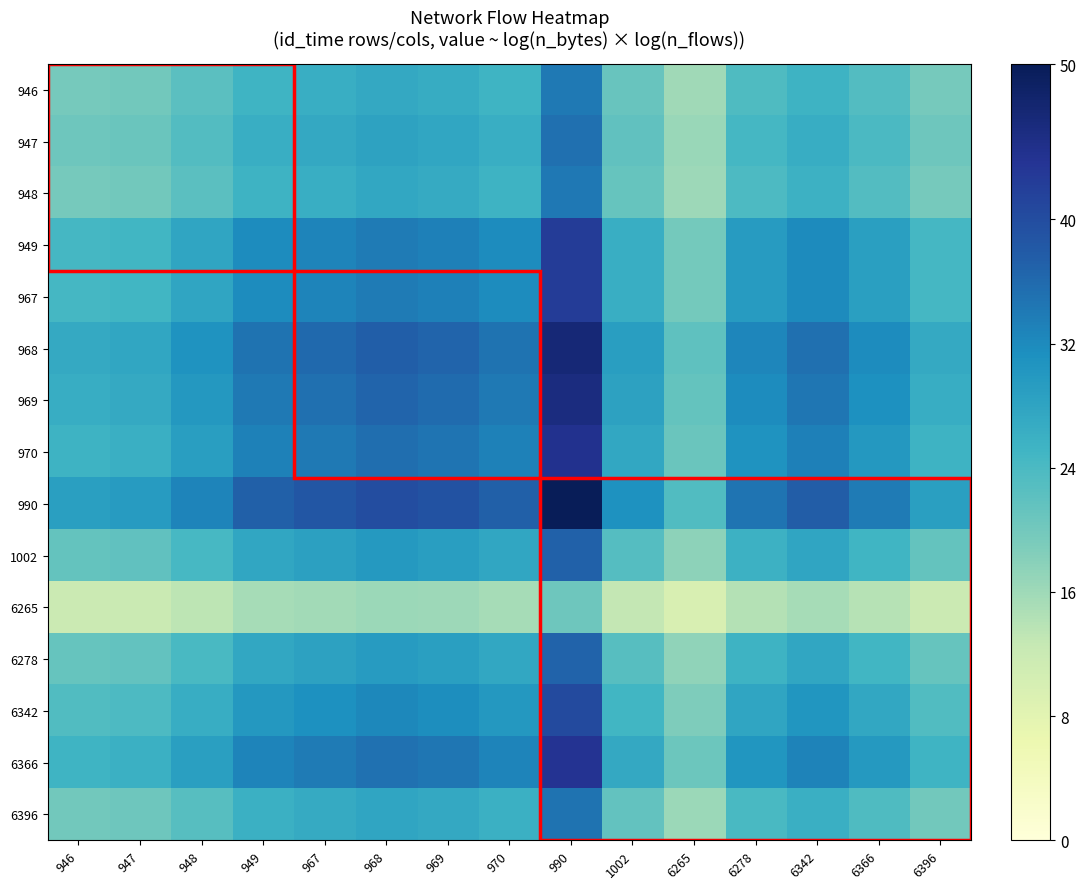

Reading right to left, extract all data points from this chart.

946: 6396=19.6	6366=23.1	6342=25.5	6278=23.6	6265=15.9	1002=21.1	990=34.0	970=25.4	969=26.7	968=27.2	967=26.2	949=25.4	948=22.3	947=20.0	946=19.6
947: 6396=20.4	6366=23.9	6342=26.5	6278=24.4	6265=16.5	1002=21.9	990=35.3	970=26.3	969=27.7	968=28.2	967=27.2	949=26.3	948=23.1	947=20.8	946=20.4
948: 6396=19.7	6366=23.2	6342=25.7	6278=23.7	6265=16.0	1002=21.2	990=34.2	970=25.5	969=26.8	968=27.4	967=26.3	949=25.5	948=22.4	947=20.1	946=19.7
949: 6396=24.5	6366=28.8	6342=31.9	6278=29.4	6265=19.9	1002=26.3	990=42.4	970=31.6	969=33.3	968=34.0	967=32.7	949=31.6	948=27.8	947=25.0	946=24.5
967: 6396=24.5	6366=28.8	6342=31.9	6278=29.4	6265=19.9	1002=26.3	990=42.4	970=31.7	969=33.3	968=34.0	967=32.7	949=31.7	948=27.8	947=25.0	946=24.5
968: 6396=27.0	6366=31.8	6342=35.2	6278=32.4	6265=22.0	1002=29.0	990=46.8	970=34.9	969=36.7	968=37.5	967=36.1	949=34.9	948=30.7	947=27.6	946=27.0
969: 6396=26.4	6366=31.1	6342=34.4	6278=31.7	6265=21.5	1002=28.4	990=45.8	970=34.2	969=35.9	968=36.7	967=35.3	949=34.2	948=30.0	947=27.0	946=26.4
970: 6396=25.6	6366=30.1	6342=33.3	6278=30.7	6265=20.8	1002=27.5	990=44.3	970=33.0	969=34.7	968=35.5	967=34.1	949=33.0	948=29.0	947=26.1	946=25.6
990: 6396=28.8	6366=33.9	6342=37.5	6278=34.6	6265=23.4	1002=31.0	990=50.0	970=37.3	969=39.2	968=40.0	967=38.5	949=37.3	948=32.8	947=29.4	946=28.8
1002: 6396=21.4	6366=25.2	6342=27.9	6278=25.7	6265=17.4	1002=23.0	990=37.1	970=27.7	969=29.1	968=29.7	967=28.6	949=27.7	948=24.3	947=21.8	946=21.4
6265: 6396=11.8	6366=13.9	6342=15.4	6278=14.2	6265=9.6	1002=12.7	990=20.5	970=15.3	969=16.1	968=16.4	967=15.8	949=15.3	948=13.4	947=12.1	946=11.8
6278: 6396=21.2	6366=25.0	6342=27.6	6278=25.5	6265=17.2	1002=22.8	990=36.8	970=27.4	969=28.8	968=29.5	967=28.3	949=27.4	948=24.1	947=21.7	946=21.2
6342: 6396=23.3	6366=27.3	6342=30.3	6278=27.9	6265=18.9	1002=25.0	990=40.3	970=30.1	969=31.6	968=32.3	967=31.1	949=30.1	948=26.4	947=23.7	946=23.3
6366: 6396=25.3	6366=29.8	6342=33.0	6278=30.4	6265=20.6	1002=27.2	990=43.9	970=32.7	969=34.4	968=35.1	967=33.8	949=32.7	948=28.8	947=25.8	946=25.3
6396: 6396=20.1	6366=23.6	6342=26.1	6278=24.1	6265=16.3	1002=21.6	990=34.8	970=26.0	969=27.3	968=27.9	967=26.8	949=26.0	948=22.8	947=20.5	946=20.1